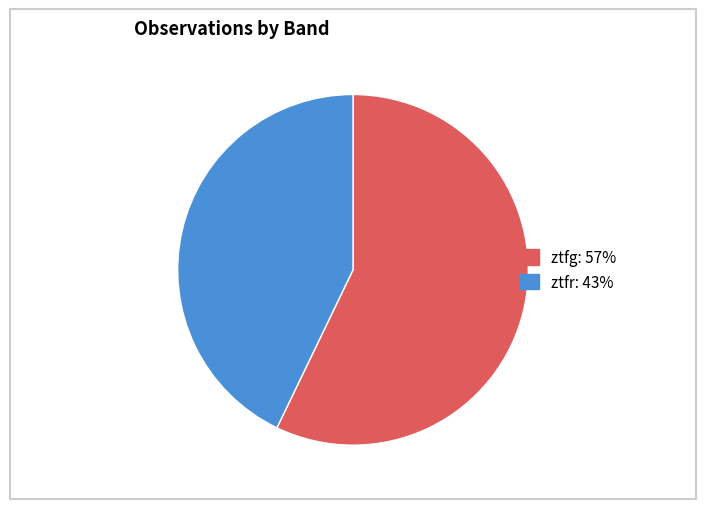

The ztfg slice represents 49% of the pie. True or false?

False